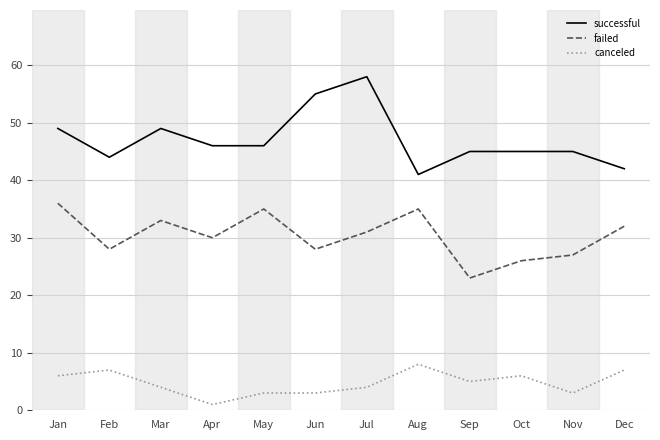

Is this an area chart (filled region under the line)?

No